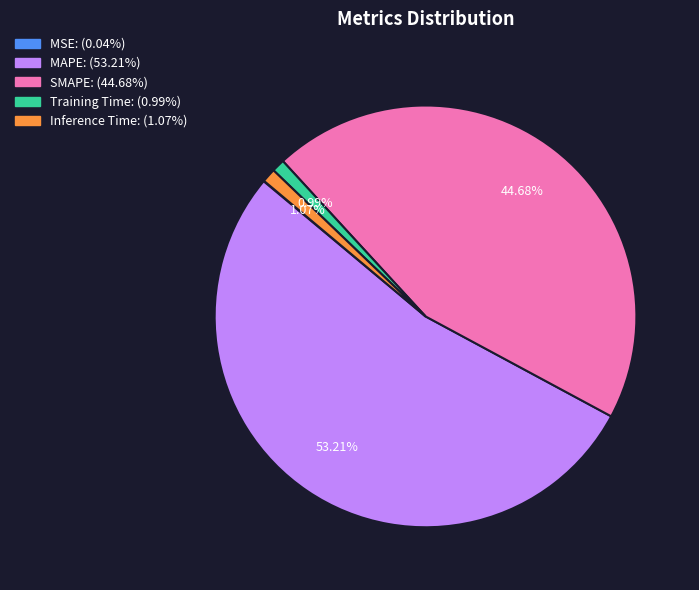

Is Inference Time the majority of the pie?

No